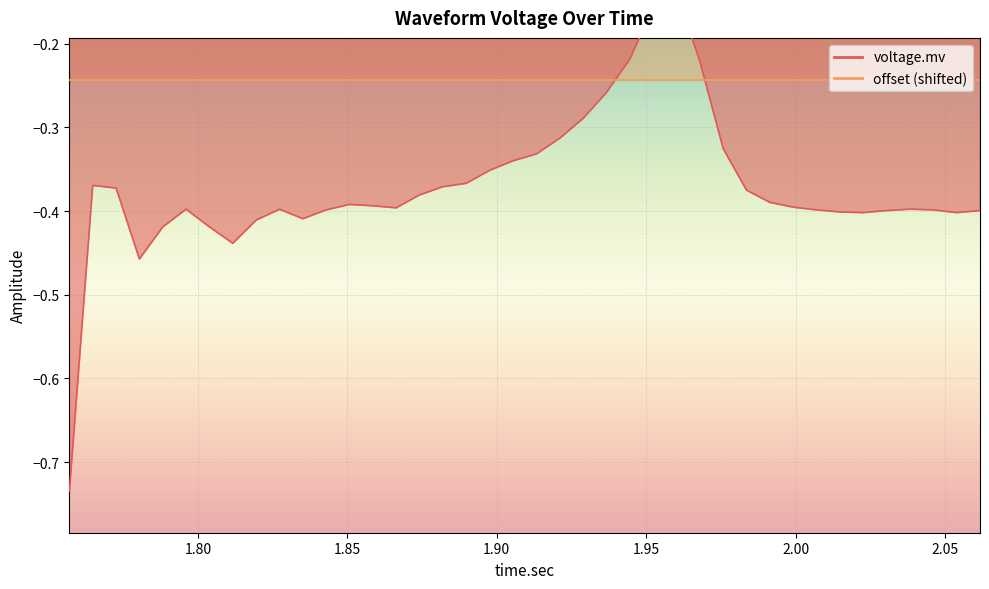

Reading left to right, transcribe all the data shown in this chart.

1.757=-0.7	1.7648125=-0.4	1.772625=-0.4	1.7804375=-0.5	1.78825=-0.4	1.7960625=-0.4	1.803875=-0.4	1.8116875=-0.4	1.8195=-0.4	1.8273125=-0.4	1.835125=-0.4	1.8429375=-0.4	1.85075=-0.4	1.8585625=-0.4	1.866375=-0.4	1.8741875=-0.4	1.882=-0.4	1.8898125=-0.4	1.897625=-0.4	1.9054375=-0.3	1.91325=-0.3	1.9210625=-0.3	1.928875=-0.3	1.9366875=-0.3	1.9445=-0.2	1.9523125=-0.2	1.960125=-0.1	1.9679375=-0.2	1.97575=-0.3	1.9835625=-0.4	1.991375=-0.4	1.9991875=-0.4	2.007=-0.4	2.0148125=-0.4	2.022625=-0.4	2.0304375=-0.4	2.03825=-0.4	2.0460625=-0.4	2.053875=-0.4	2.0616875=-0.4